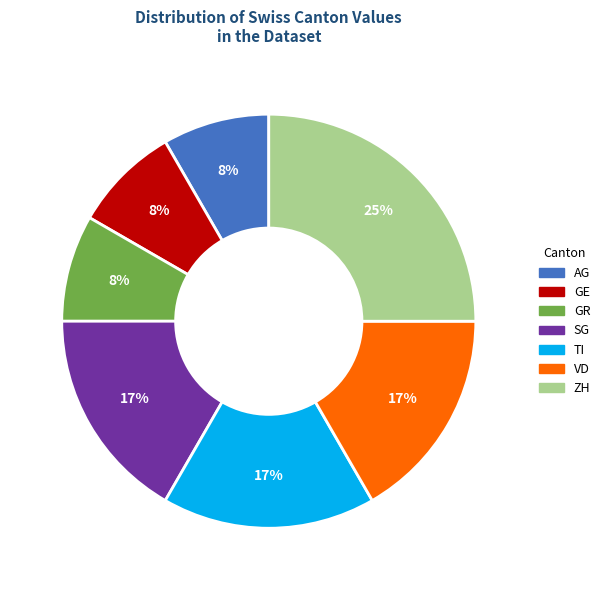

True or false: AG accounts for 8% of the total.

True